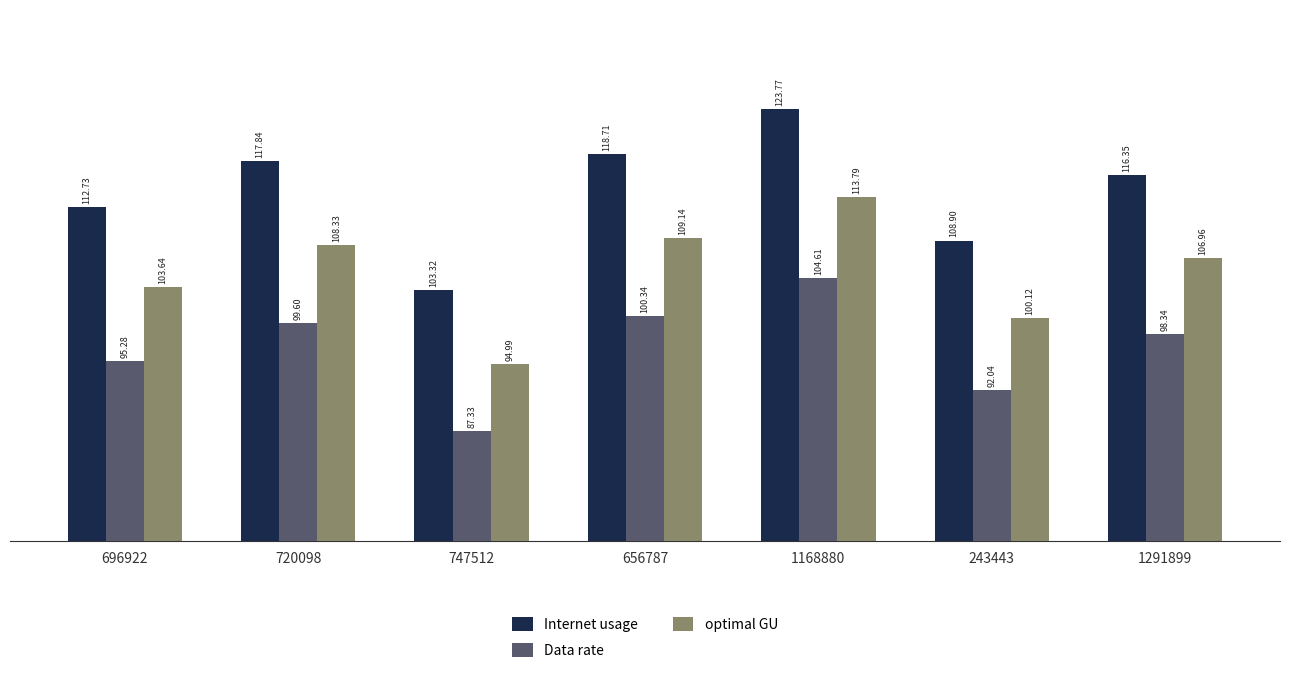

Which series changed the most between 720098 and 747512?

Internet usage